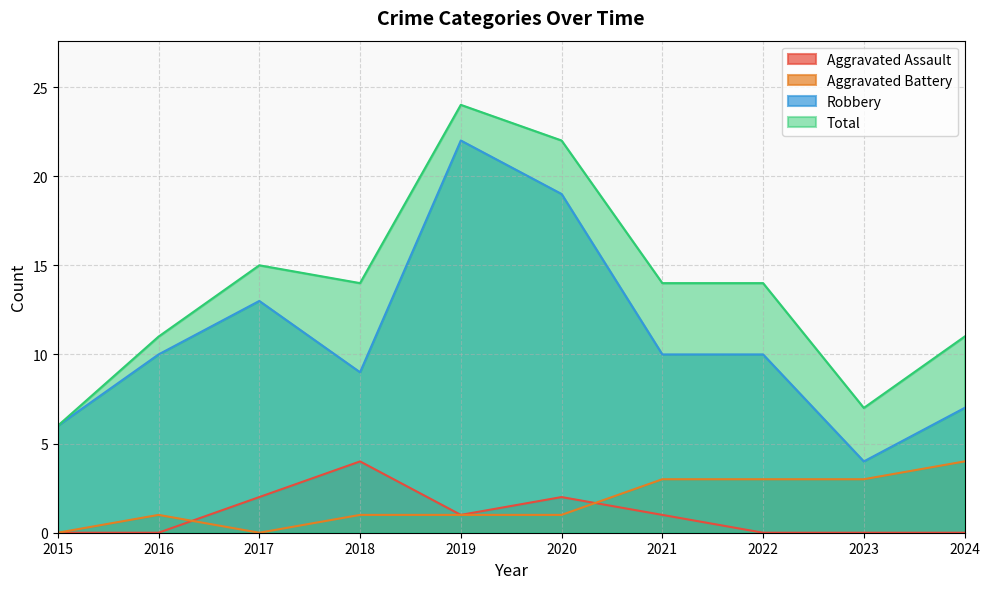

The Robbery series shows 7 at 2024. True or false?

True